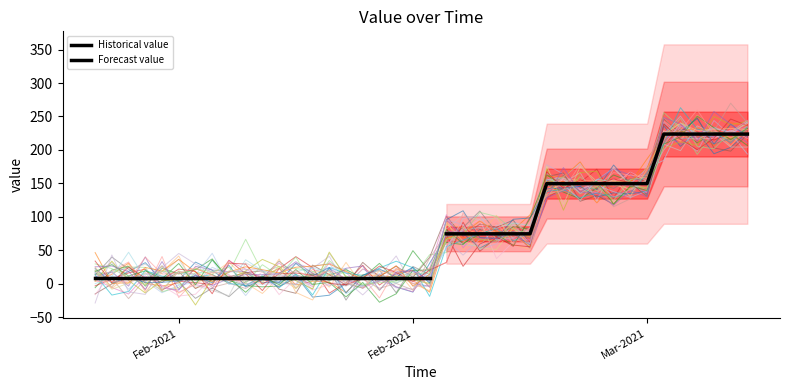

What is the change in value from 30-01-2021 to 04-03-2021?

+191.7